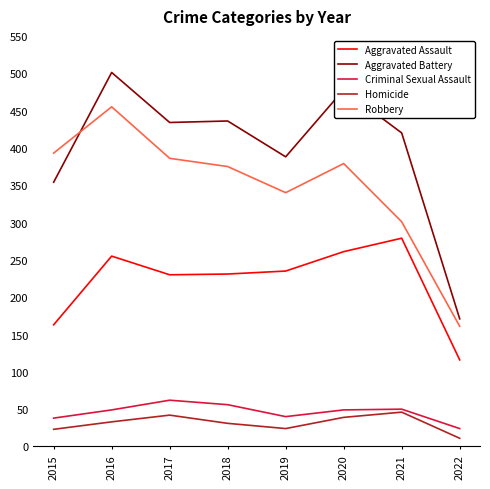

Between 2020 and 2022, which series saw the biggest shift?

Aggravated Battery